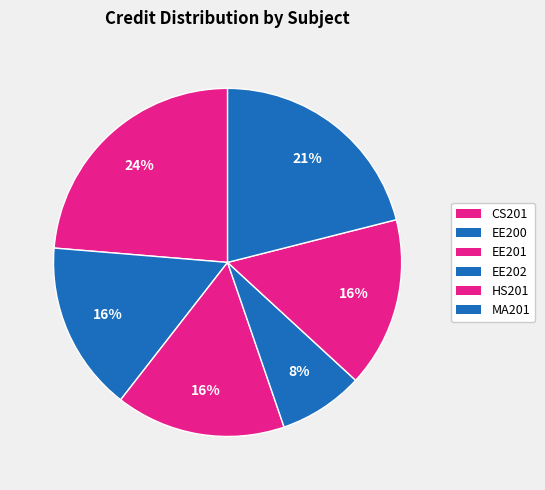

True or false: EE201 accounts for 16% of the total.

True